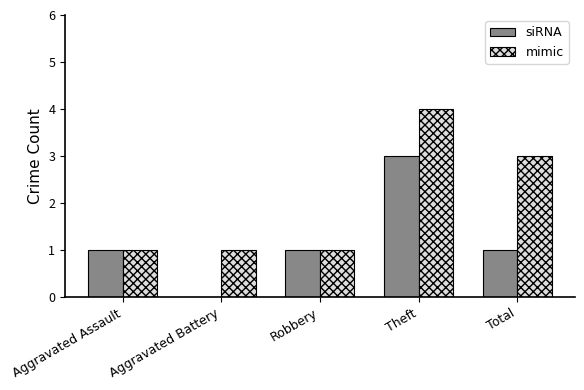

The value of mimic at Total is 1. True or false?

False